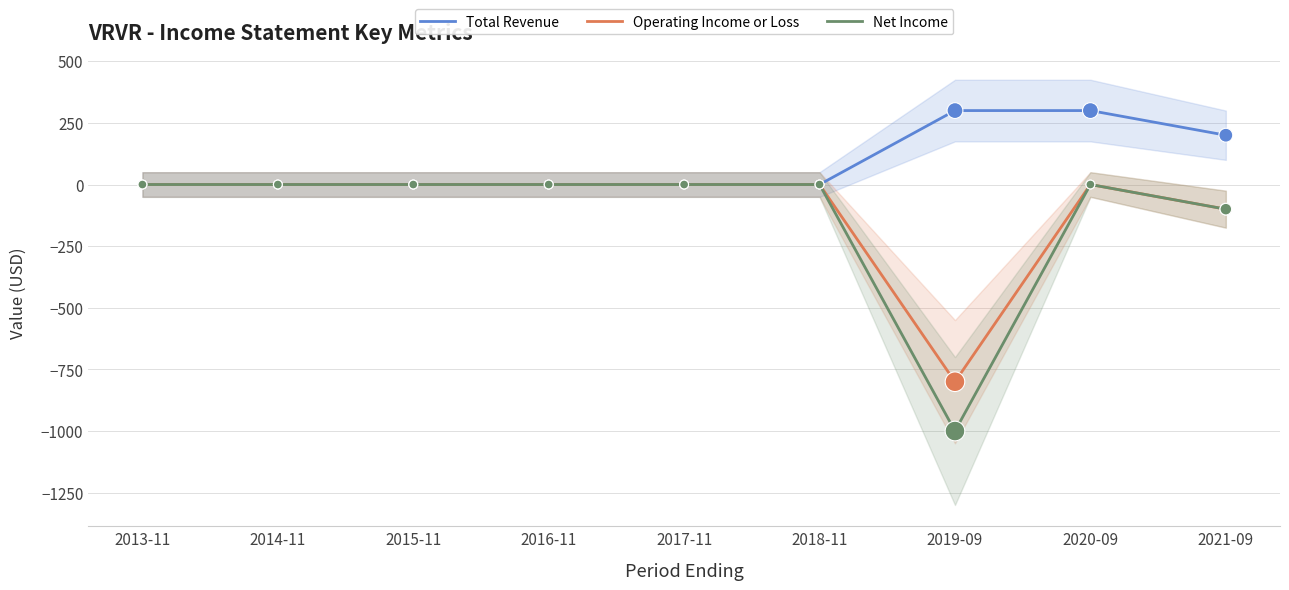

Which series contains the lowest Y value?

Net Income